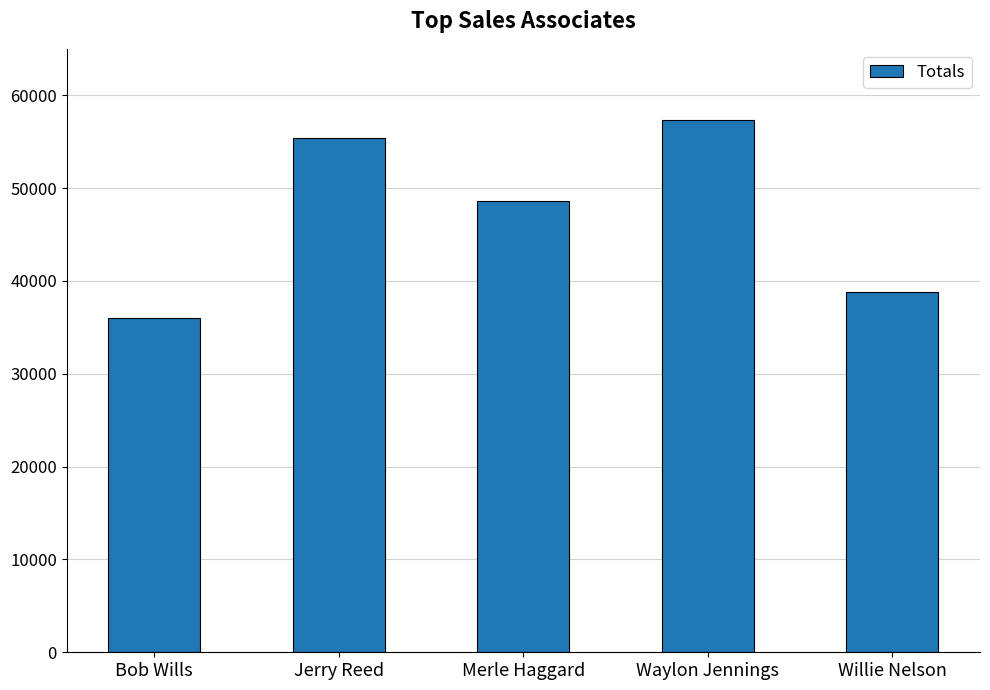

Are the bars horizontal?

No